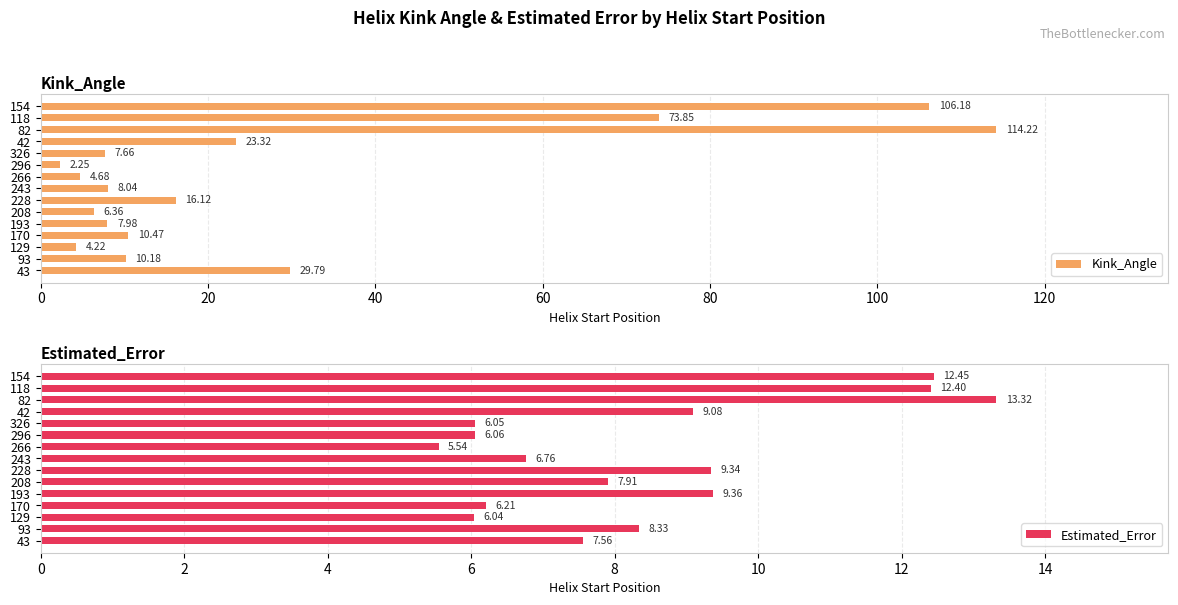

Reading left to right, transcribe all the data shown in this chart.

Kink_Angle: 29.8	10.2	4.2	10.5	8.0	6.4	16.1	8.0	4.7	2.2	7.7	23.3	114.2	73.8	106.2
Estimated_Error: 7.6	8.3	6.0	6.2	9.4	7.9	9.3	6.8	5.5	6.1	6.1	9.1	13.3	12.4	12.4